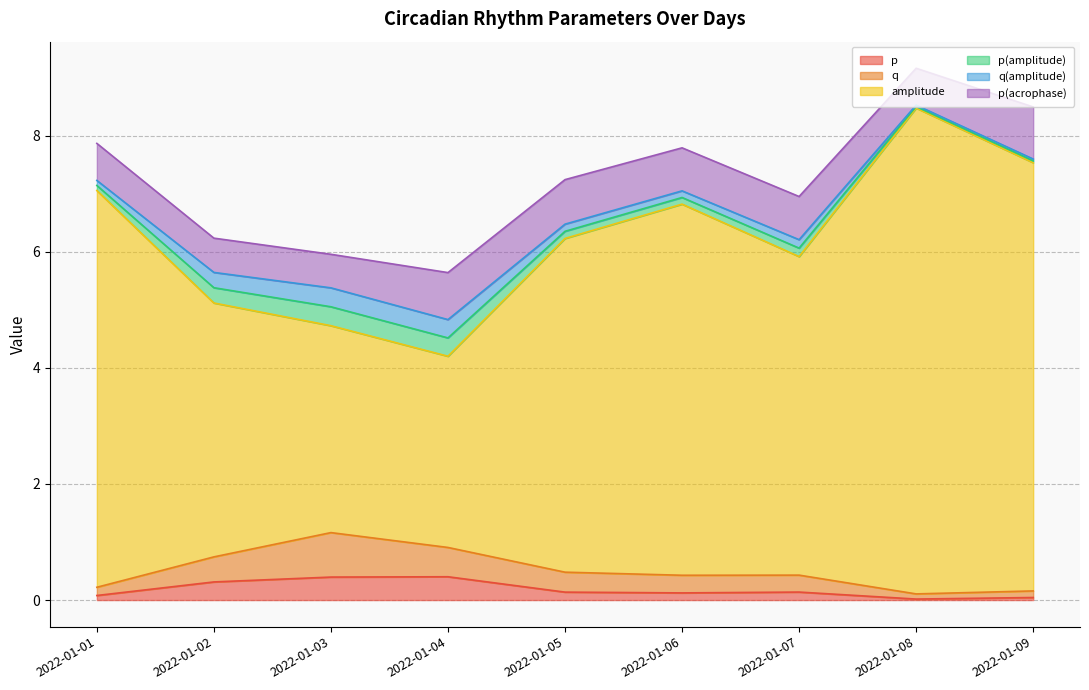

Which label corresponds to the smallest value in the chart?

2022-01-08